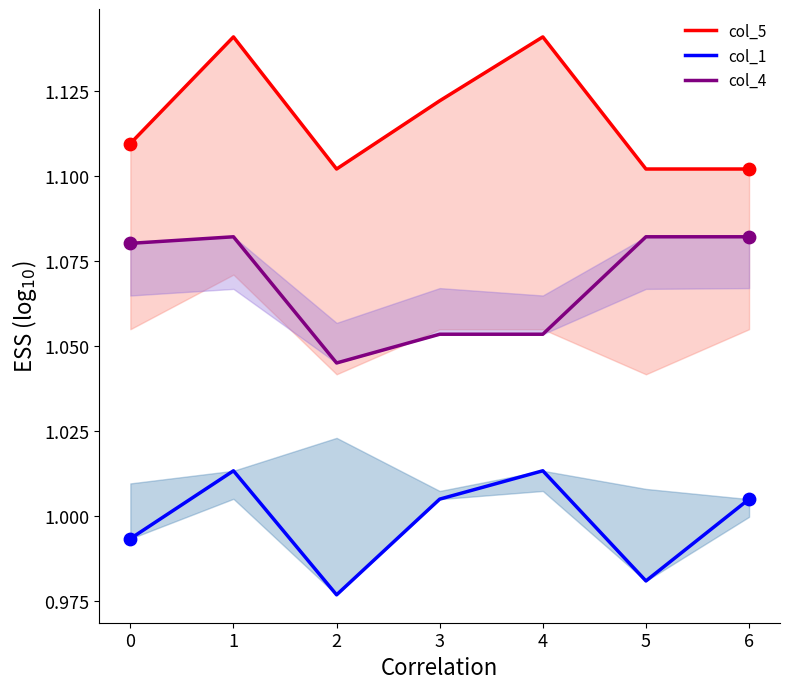

What are all the series names shown in the legend?

col_5, col_1, col_4